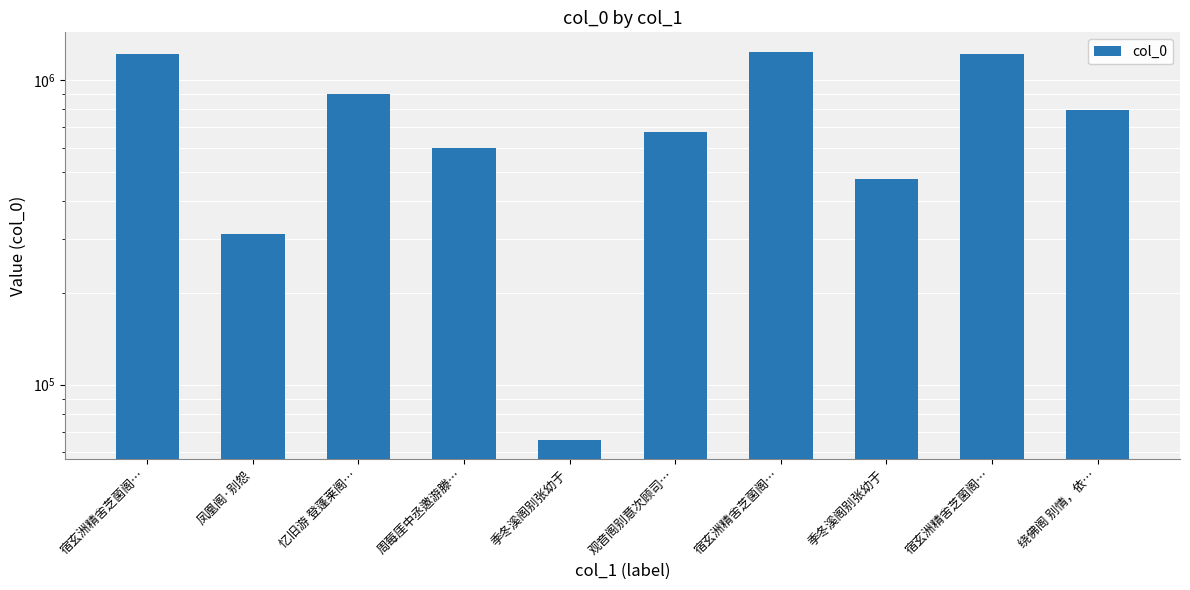

What is the label of the 3rd bar from the left?

忆旧游 登蓬莱阁…